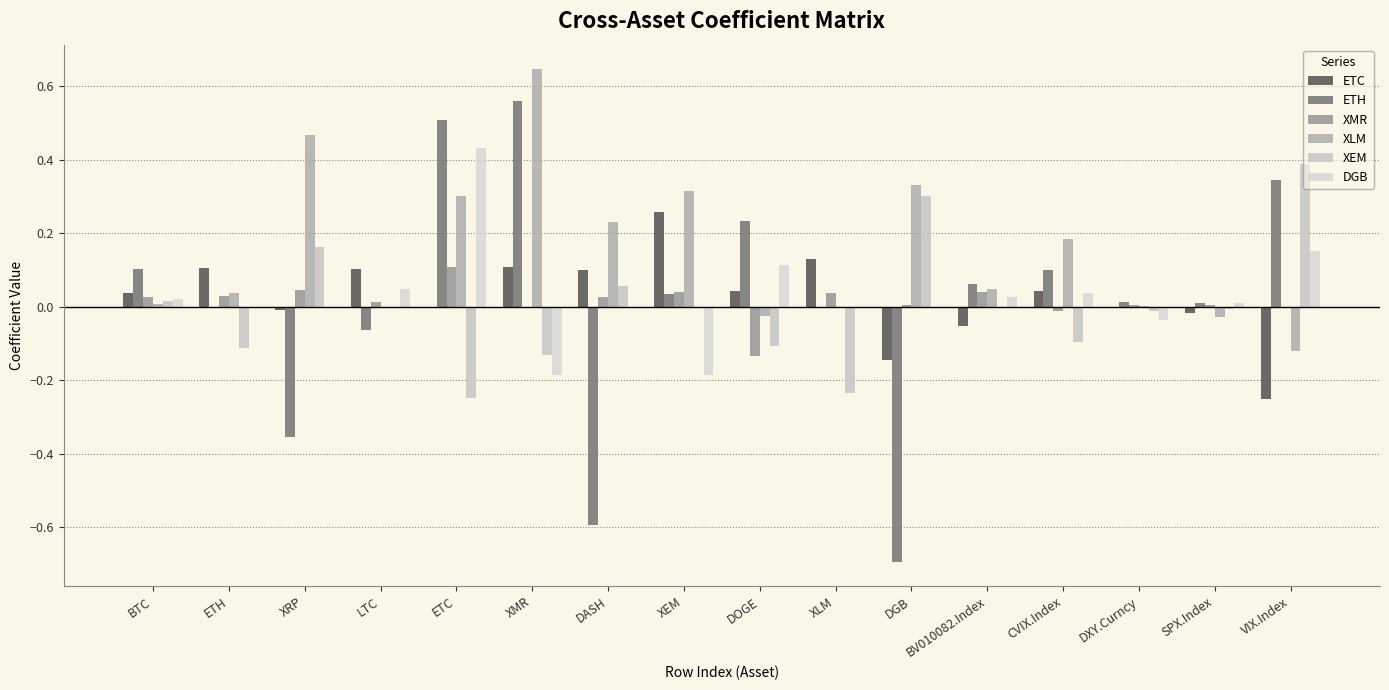

At which label does DGB reach its minimum?

XEM